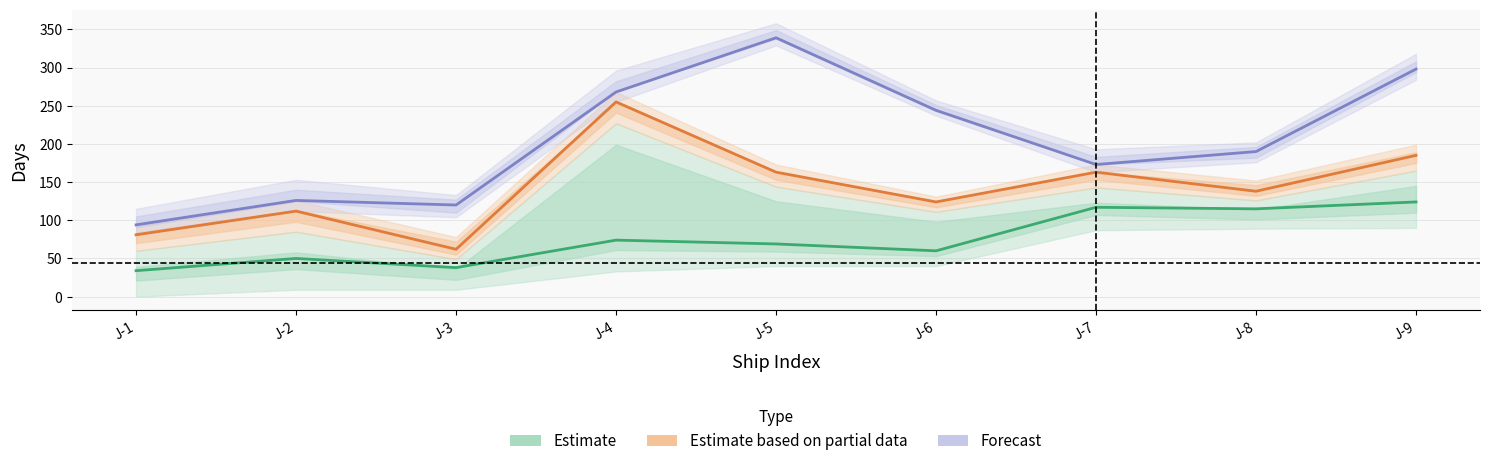

Does the chart have visible grid lines?

Yes